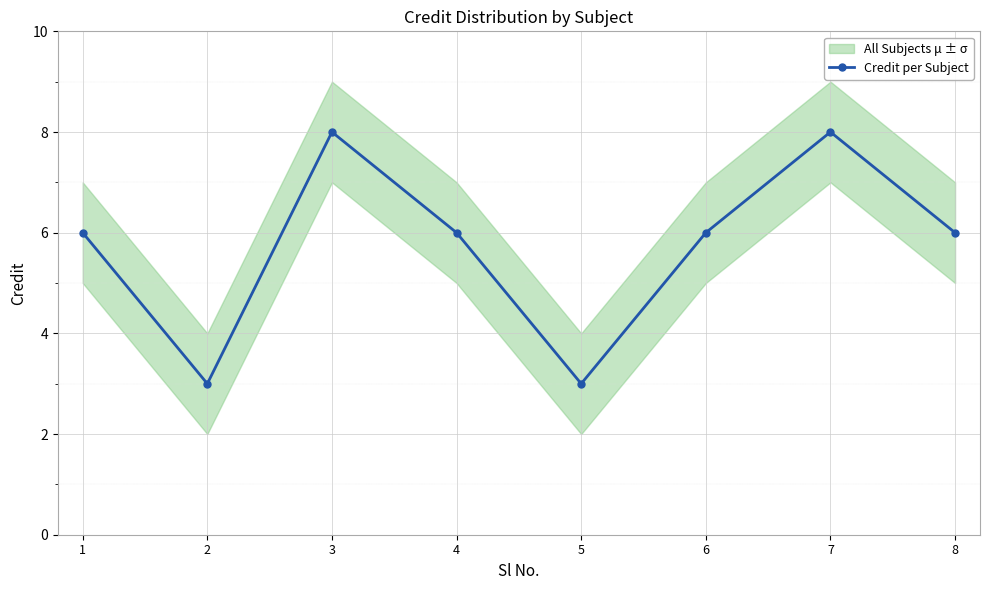

True or false: there are more than 1 points higher than both neighbors.

True